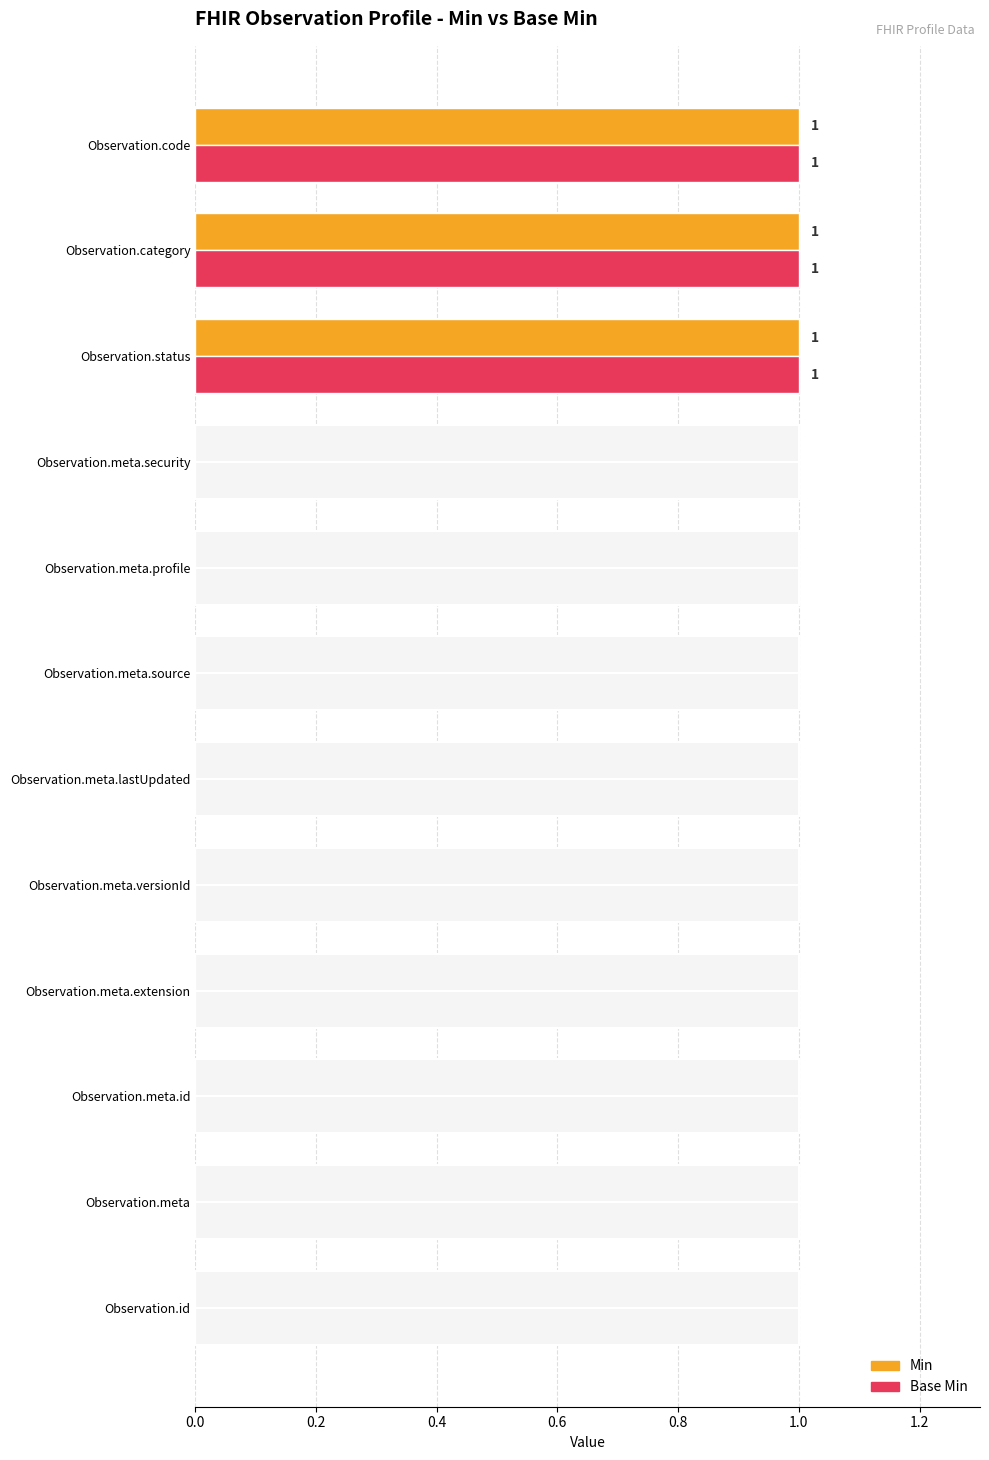

Is it true that Min equals 0 at Observation.id?

True